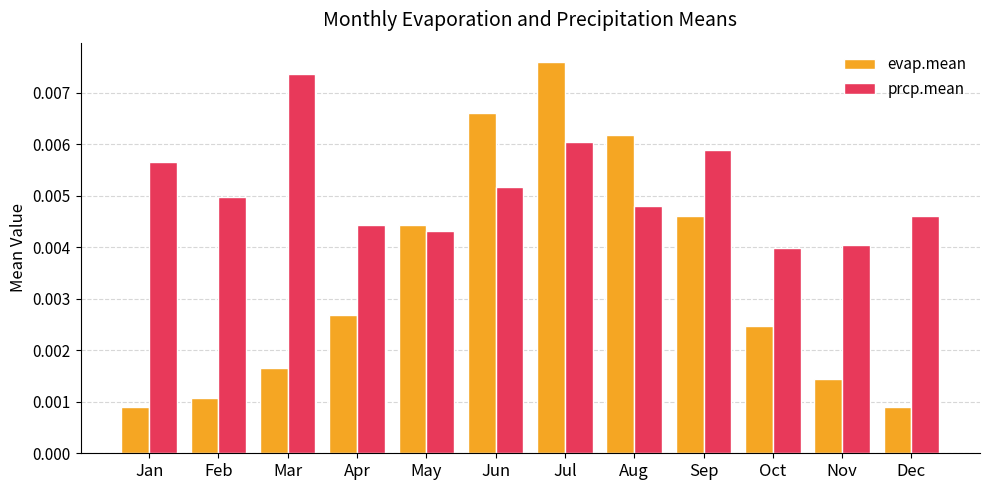

Count the number of data series in this chart.

2